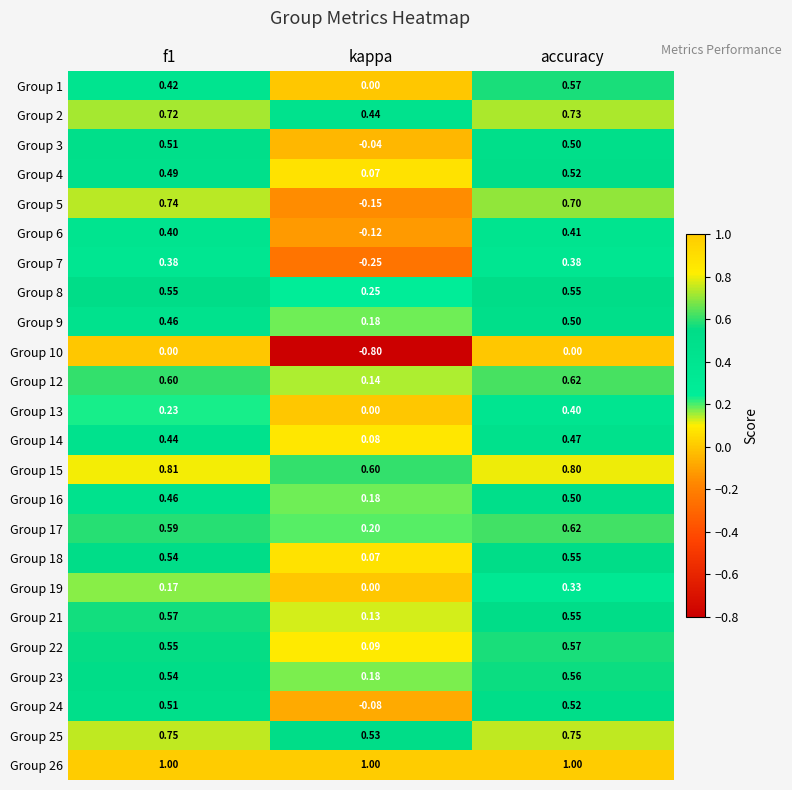

At which category is the sum across all series the highest?

accuracy